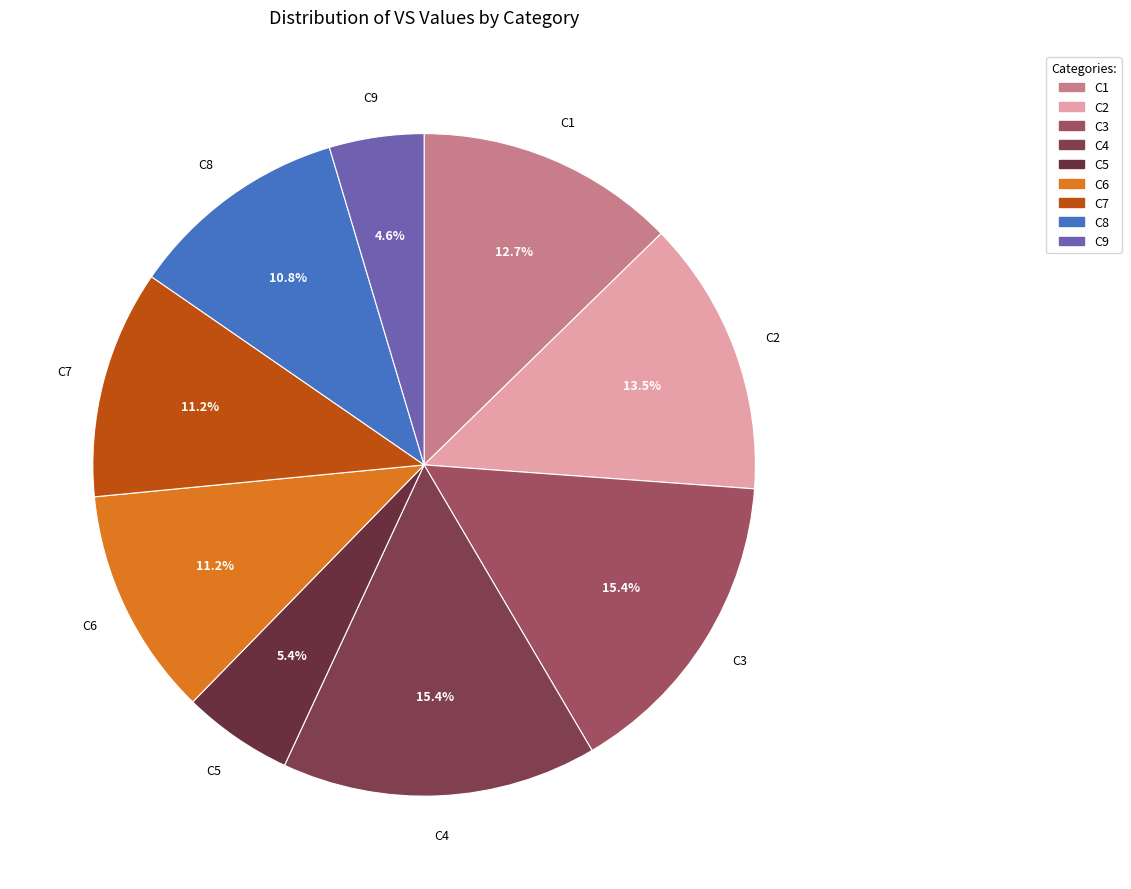

Approximately how many times larger is the value at C1 compared to C5?

2.4